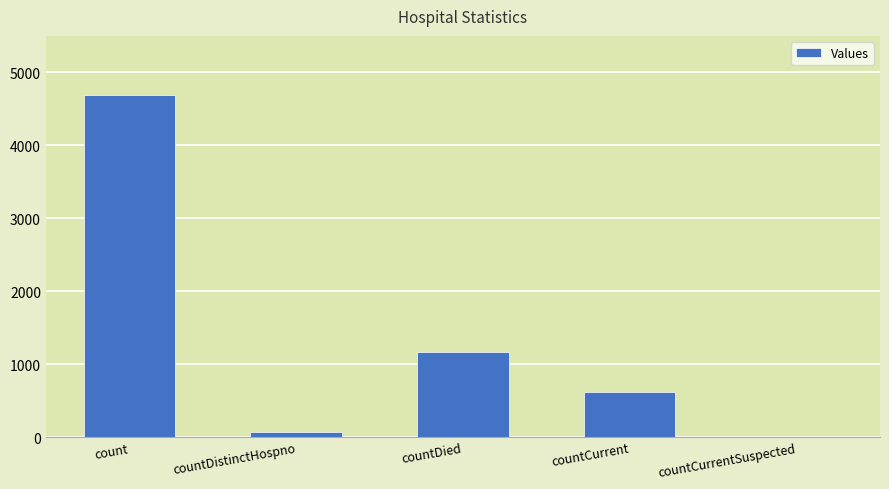

Reading left to right, transcribe all the data shown in this chart.

count=4686	countDistinctHospno=76	countDied=1170	countCurrent=623	countCurrentSuspected=0